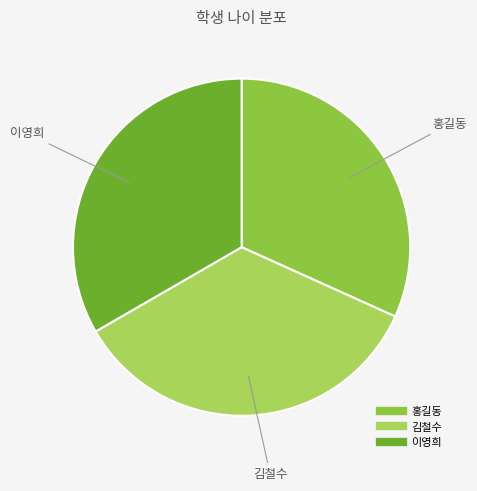

Does 홍길동 account for over 50% of the chart?

No